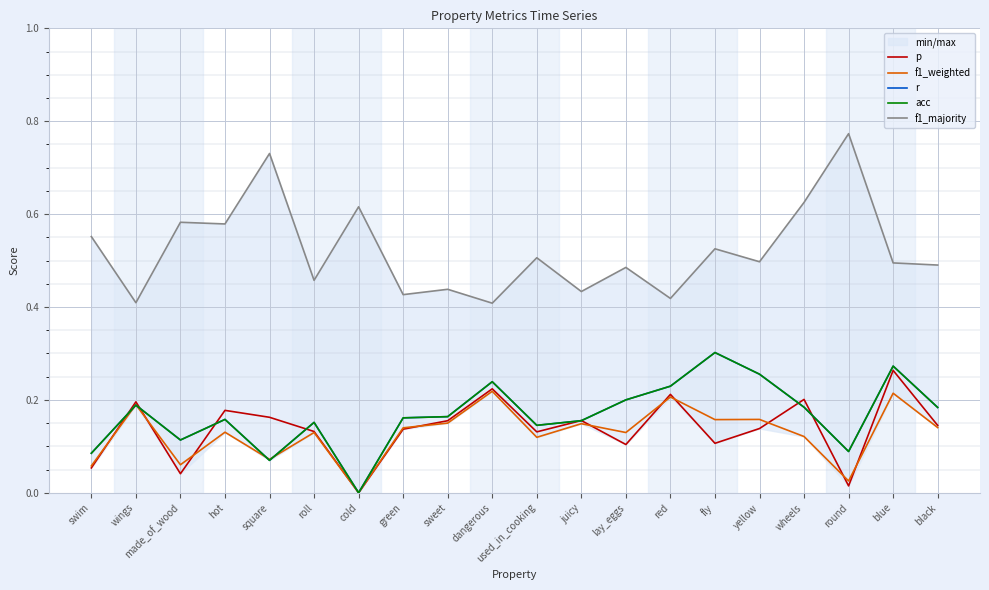

What is the label of the 16th point from the left?

yellow